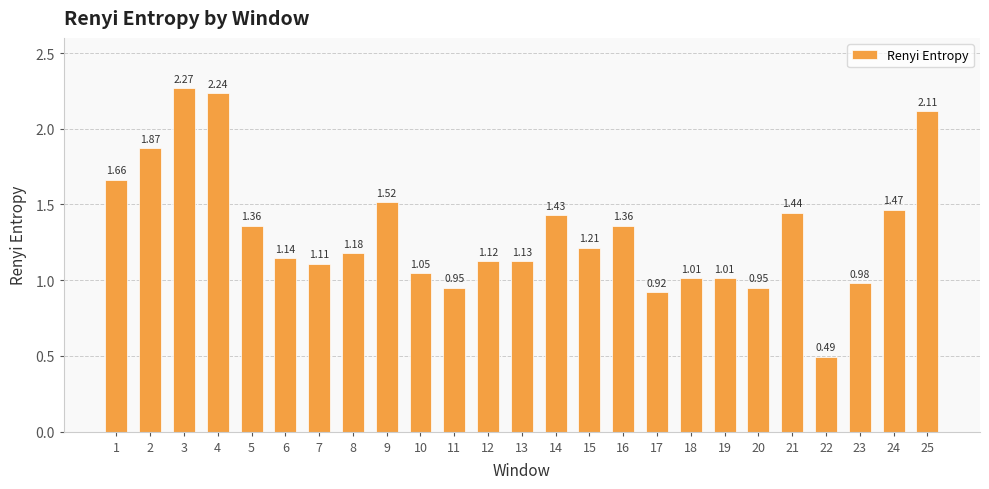

Which label corresponds to the smallest value in the chart?

22